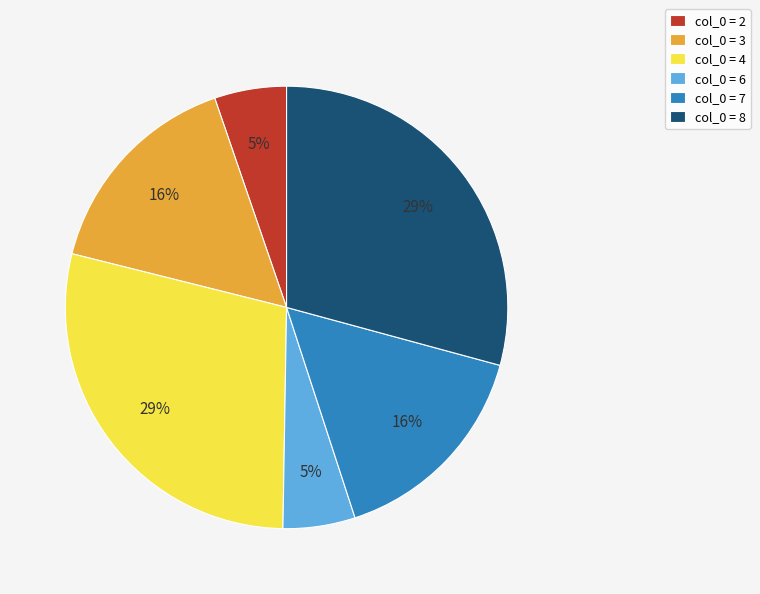

To the nearest percent, what is the difference between the col_0 = 3 and col_0 = 6 slice percentages?

11%